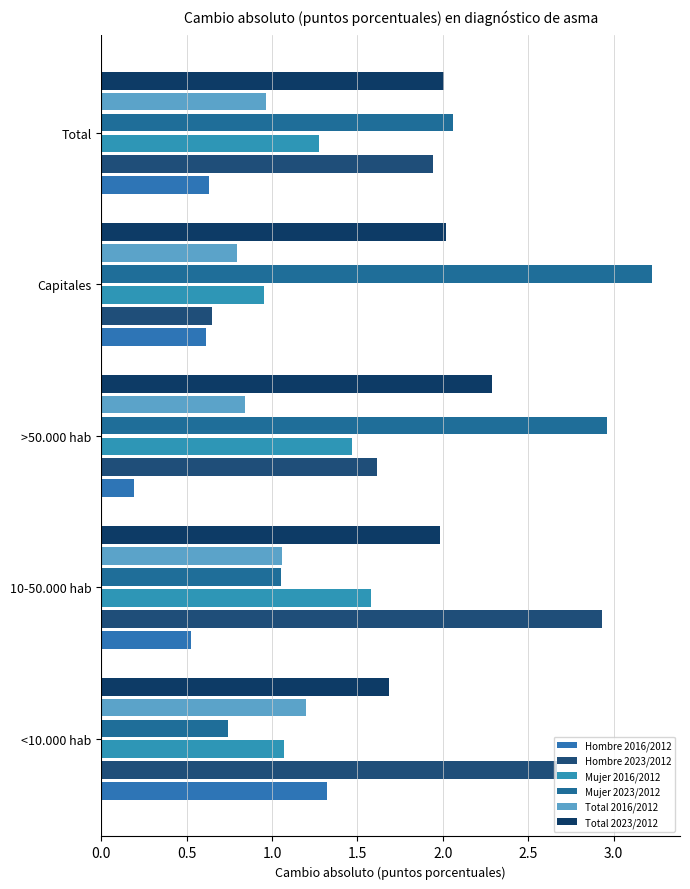

Rank the categories by Mujer 2023/2012 value from lowest to highest.

<10.000 hab, 10-50.000 hab, Total, >50.000 hab, Capitales